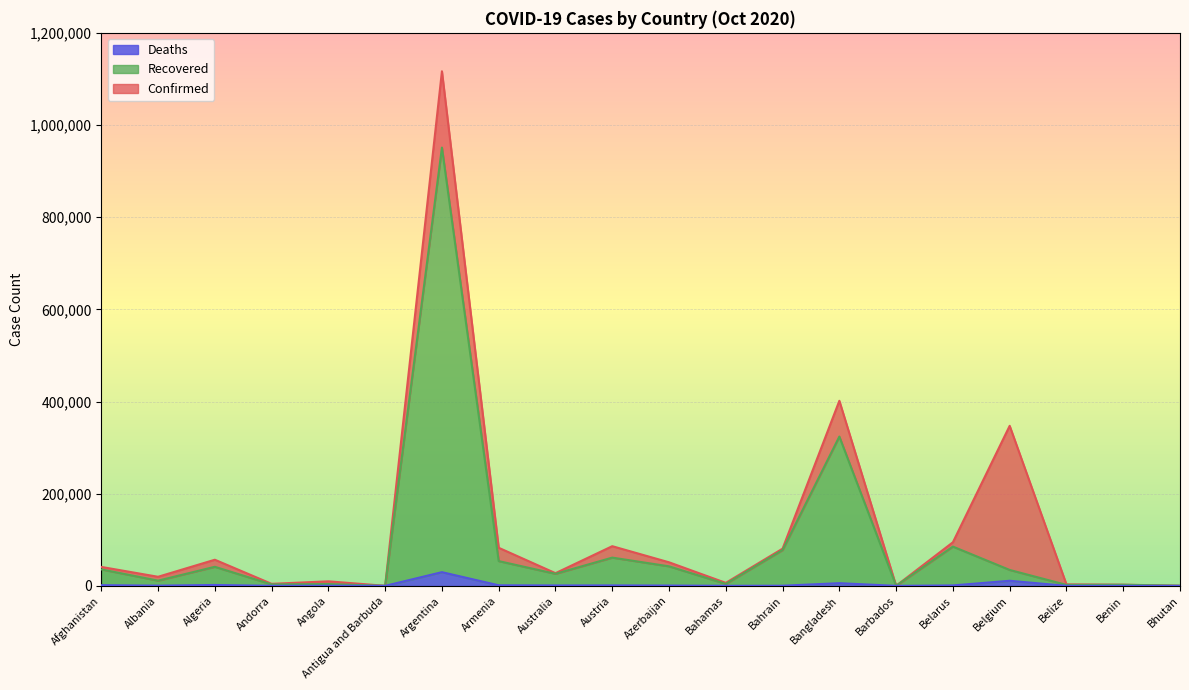

At which category is the sum across all series the highest?

Argentina